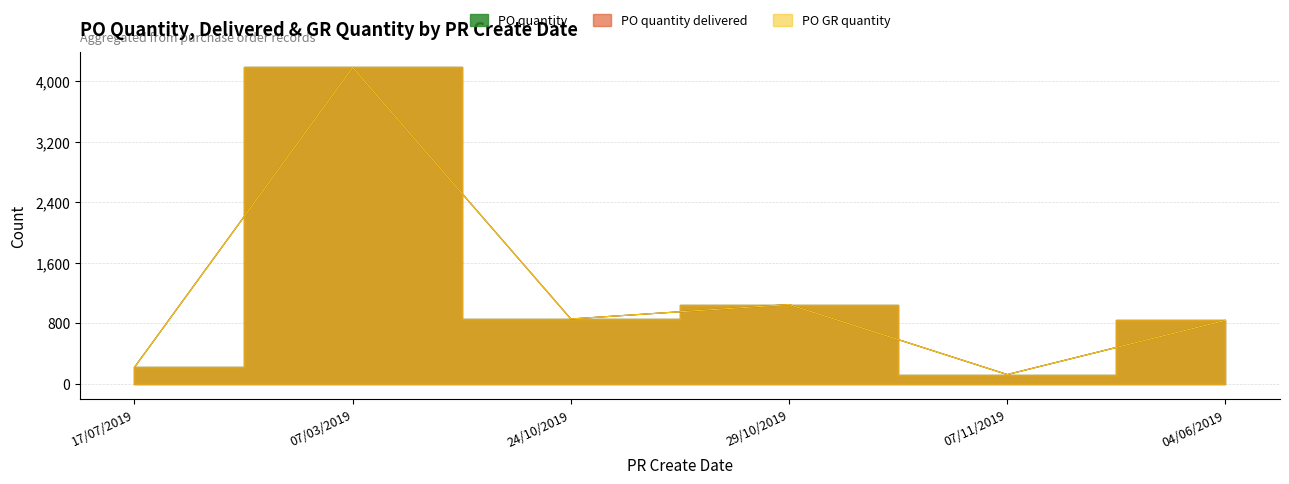

Reading right to left, what are all the values shown in this chart?

PO quantity: 04/06/2019=836	07/11/2019=120	29/10/2019=1045	24/10/2019=855	07/03/2019=4180	17/07/2019=216
PO quantity delivered: 04/06/2019=836	07/11/2019=120	29/10/2019=1045	24/10/2019=855	07/03/2019=4180	17/07/2019=216
PO GR quantity: 04/06/2019=836	07/11/2019=120	29/10/2019=1045	24/10/2019=855	07/03/2019=4180	17/07/2019=216